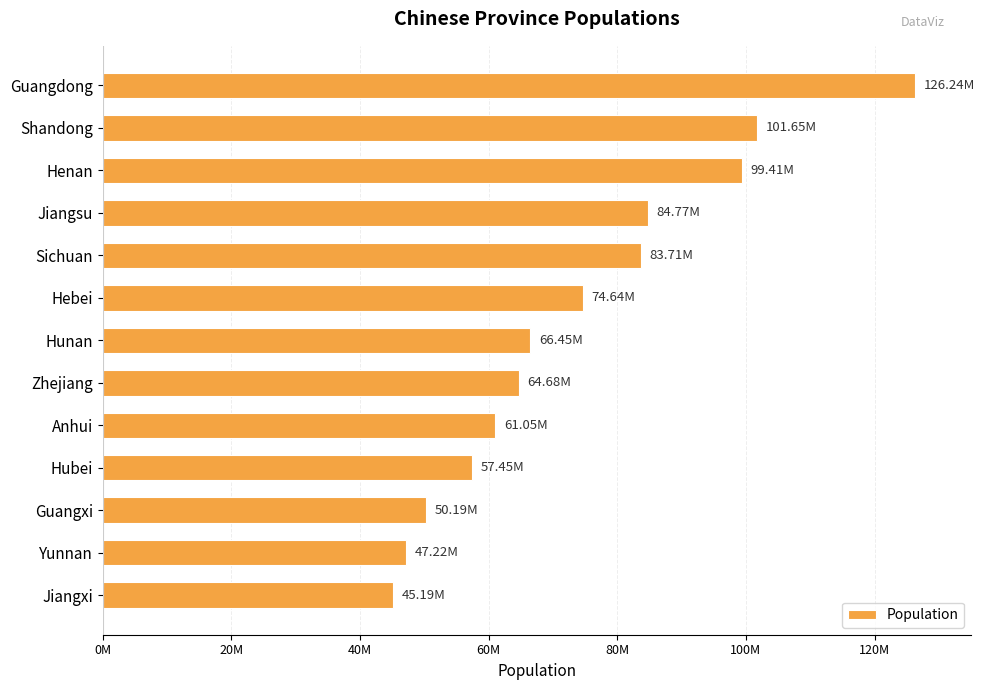

Does the chart contain any negative values?

No